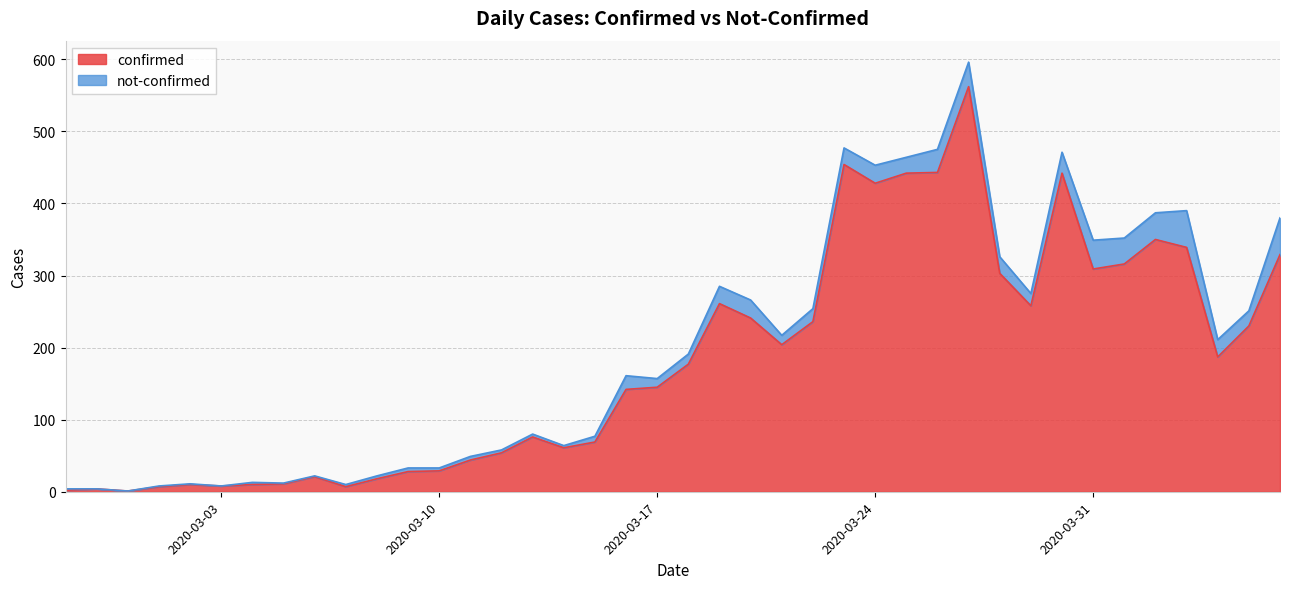

What is the difference between the second highest and second lowest values?

452